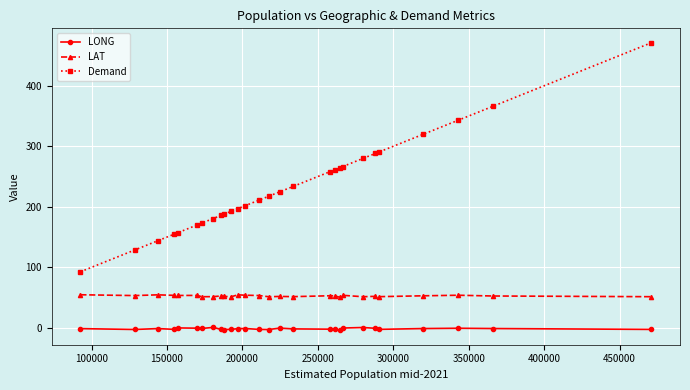

Which series has the largest total across all categories?

Demand